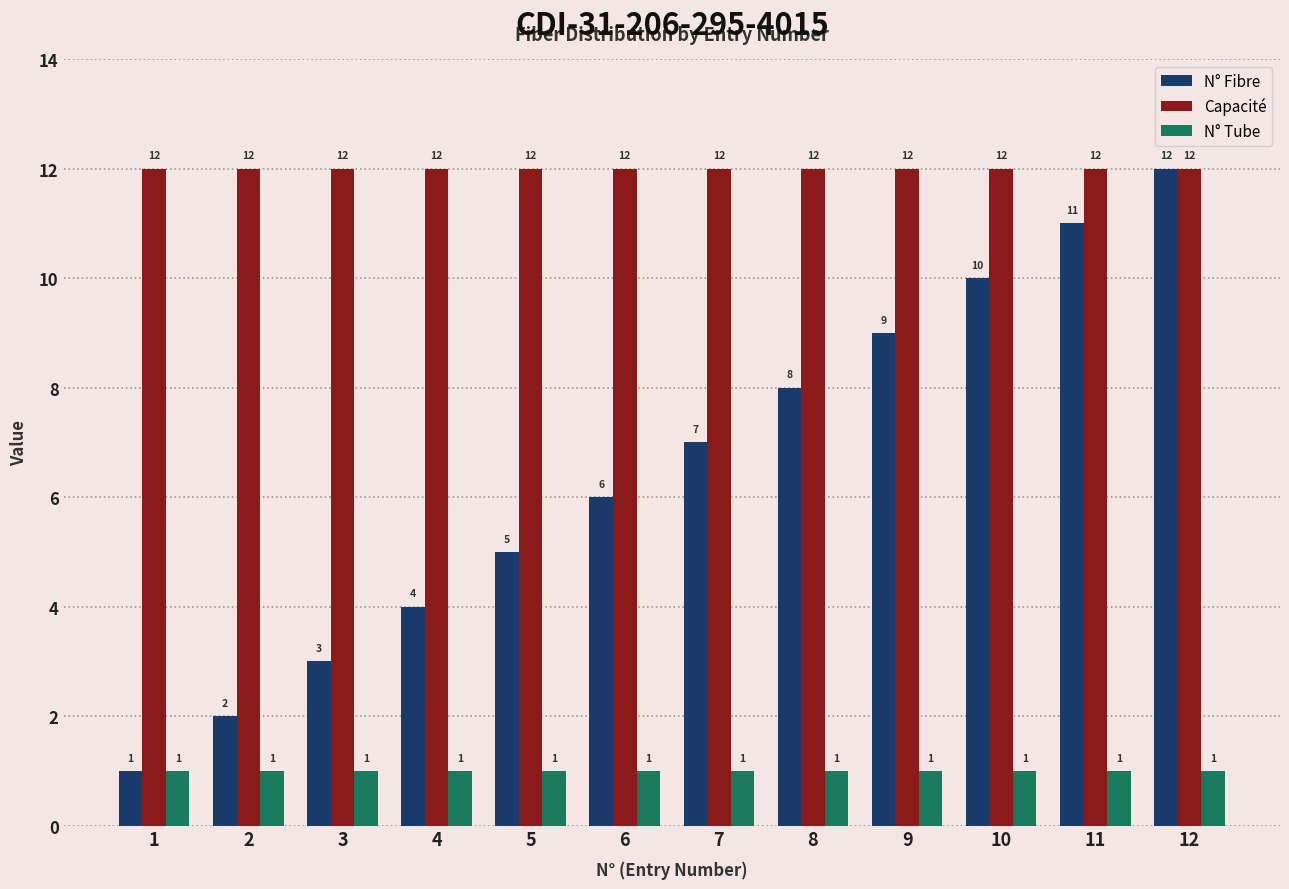

Which category has the highest value in the N° Fibre series?

12